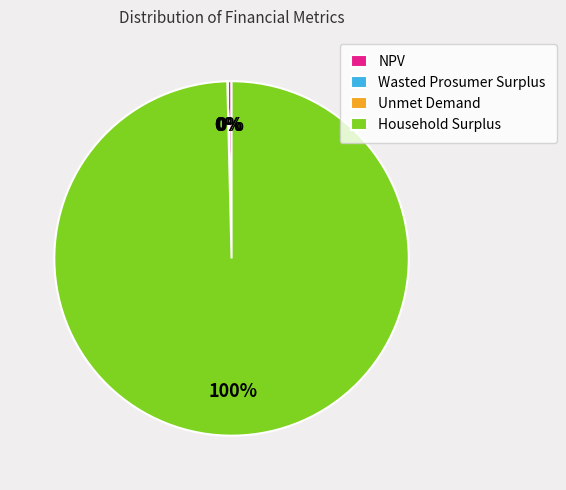

To the nearest percent, what portion does Household Surplus represent?

100%